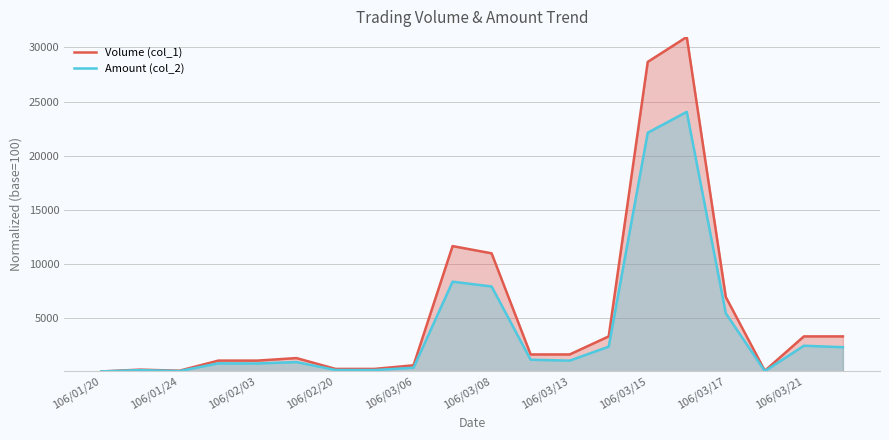

Reading left to right, extract all data points from this chart.

Volume (col_1): 100.0	266.7	166.7	1100.0	1100.0	1333.3	333.3	333.3	666.7	11666.7	11000.0	1666.7	1666.7	3333.3	28666.7	30966.7	6966.7	166.7	3333.3	3333.3
Amount (col_2): 100.0	220.8	136.1	843.3	834.2	966.7	233.3	227.8	438.9	8380.6	7941.7	1180.6	1097.2	2388.9	22127.5	24053.6	5462.8	126.4	2472.2	2336.1